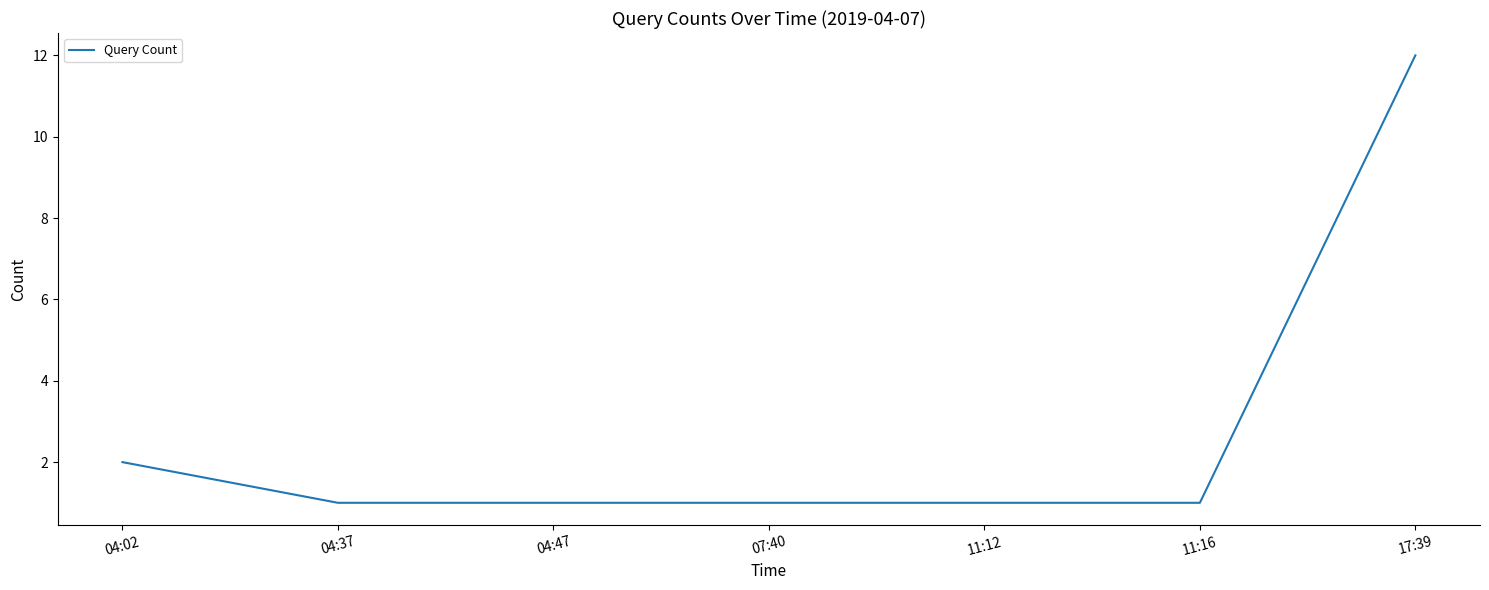

What is the maximum value shown in the chart?

12